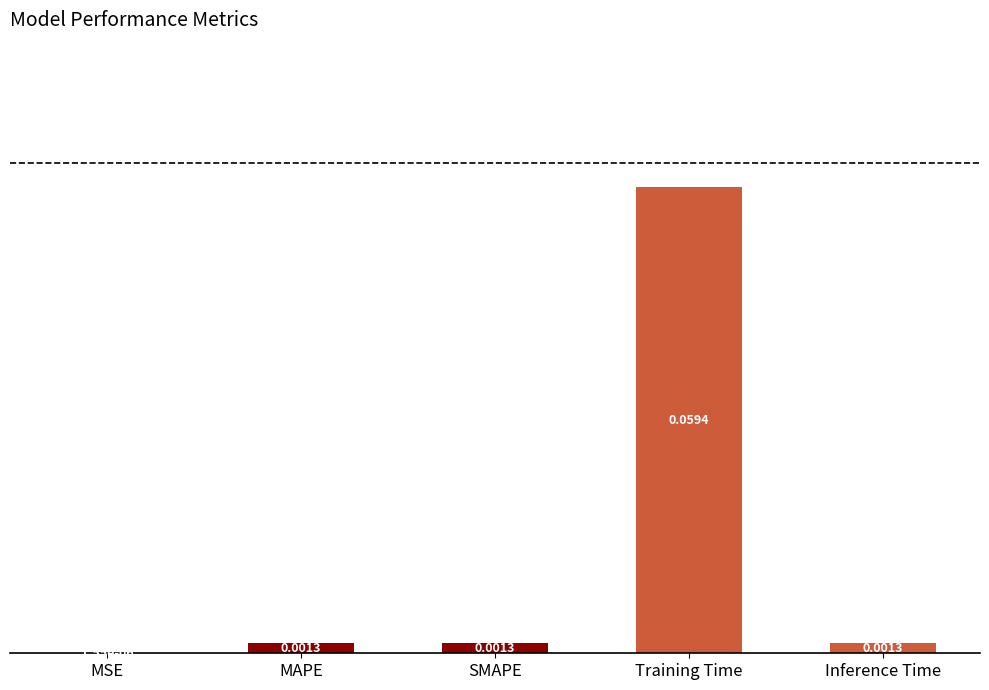

Which label corresponds to the largest value in the chart?

Training Time